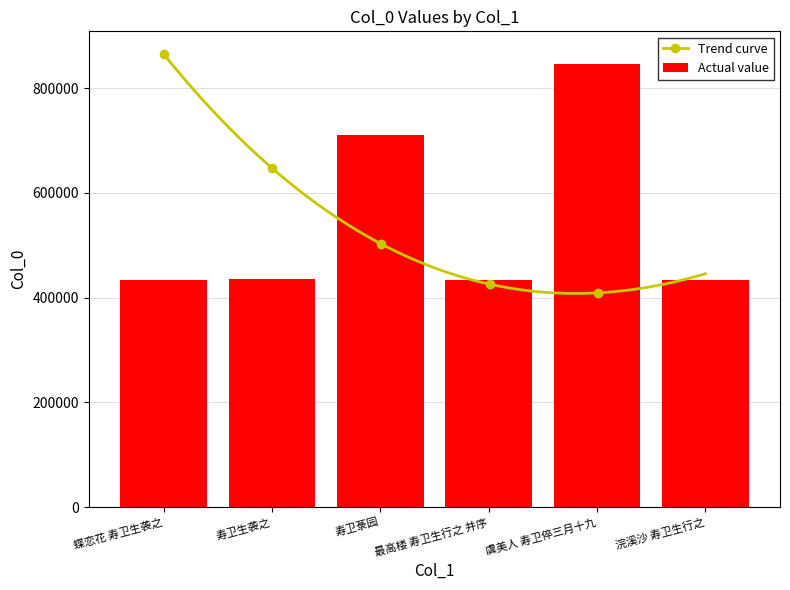

List the labels in order of value, largest first.

虞美人 寿卫倅三月十九, 寿卫菉园, 寿卫生袭之, 蝶恋花 寿卫生袭之, 最高楼 寿卫生行之 并序, 浣溪沙 寿卫生行之